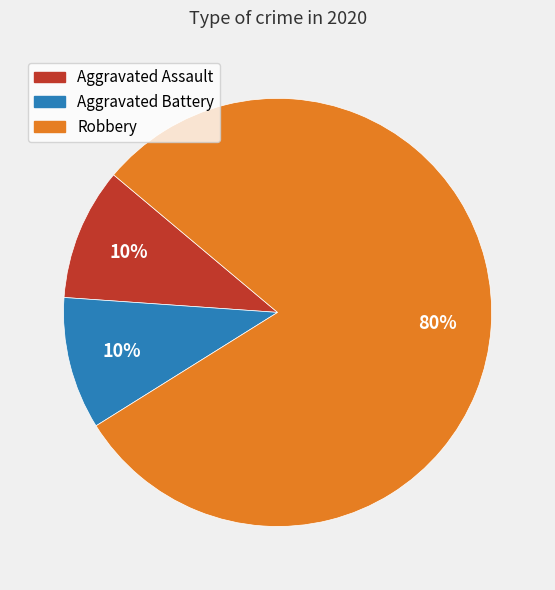

To the nearest percent, what is the average slice percentage?

33%